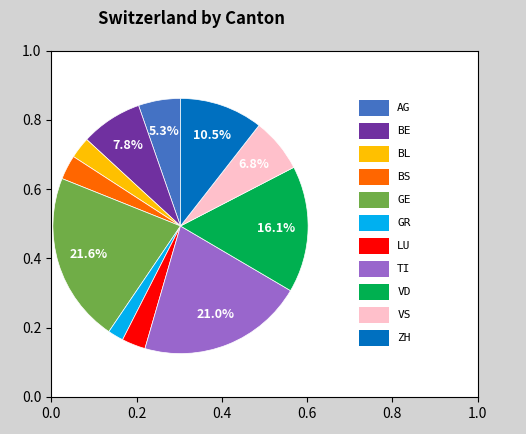

Does any single category account for the majority?

No